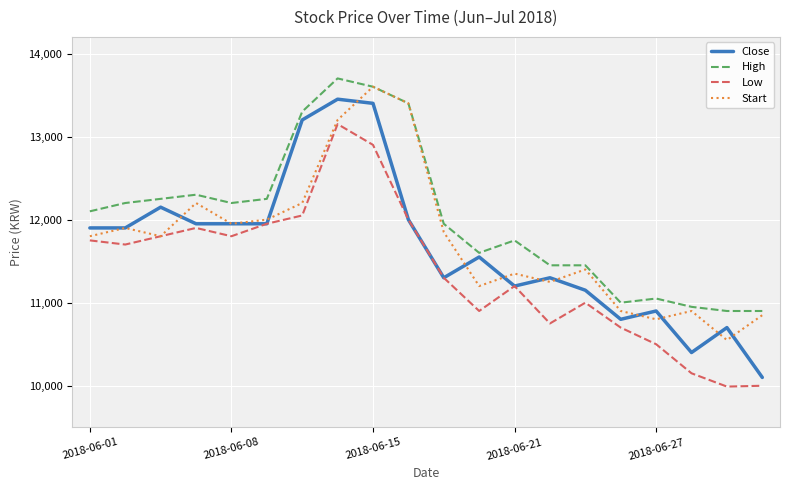

True or false: High and Start intersect in this chart.

False